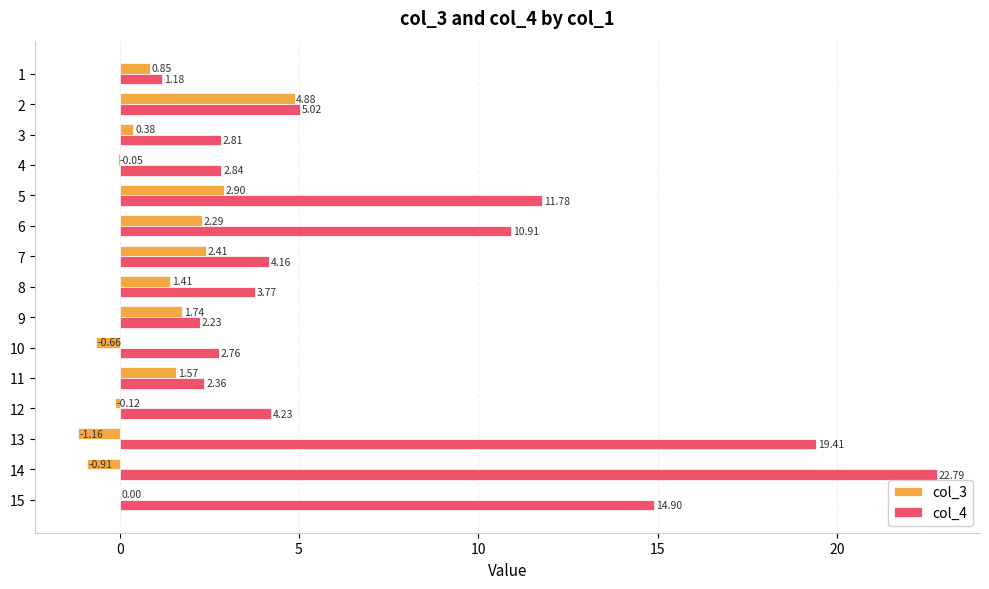

How many data points in col_4 are above 4?

8